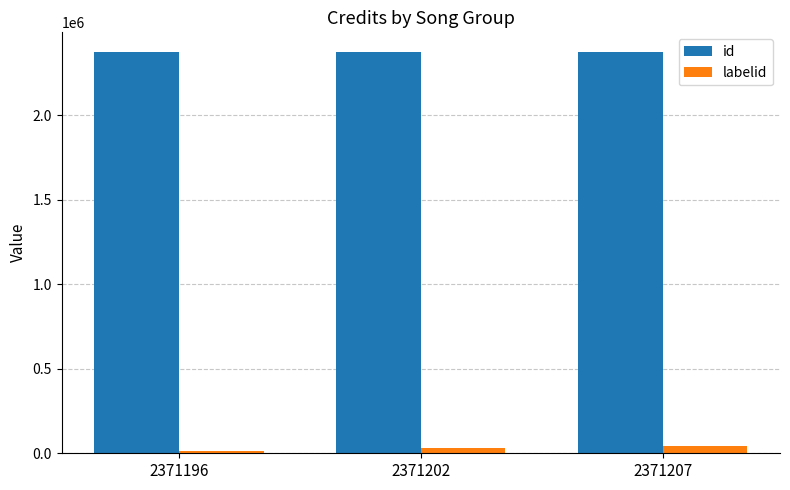

Rank the series at 2371196 from highest to lowest value.

id, labelid